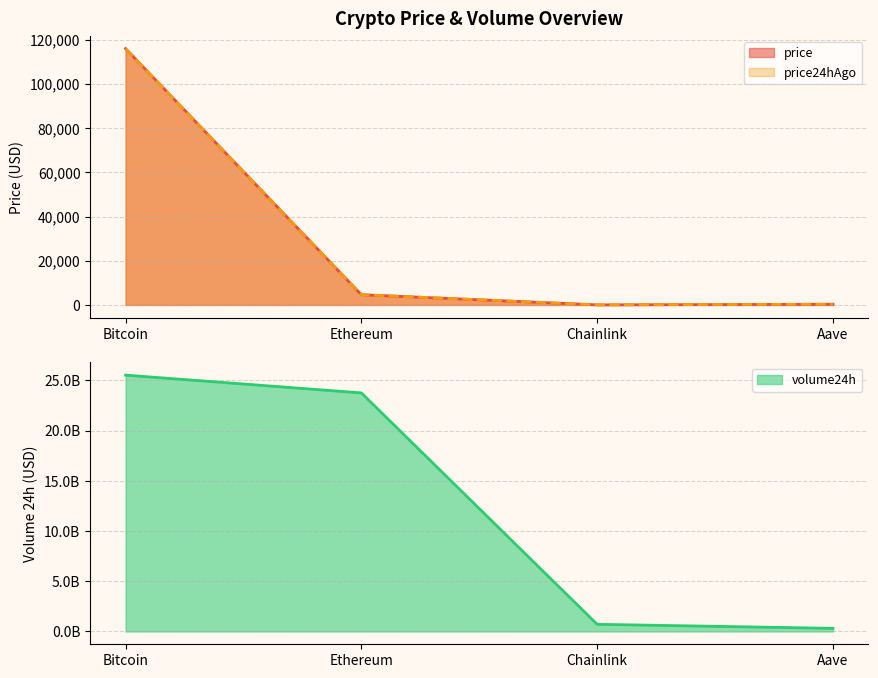

True or false: price has more than 1 interior local peaks.

False